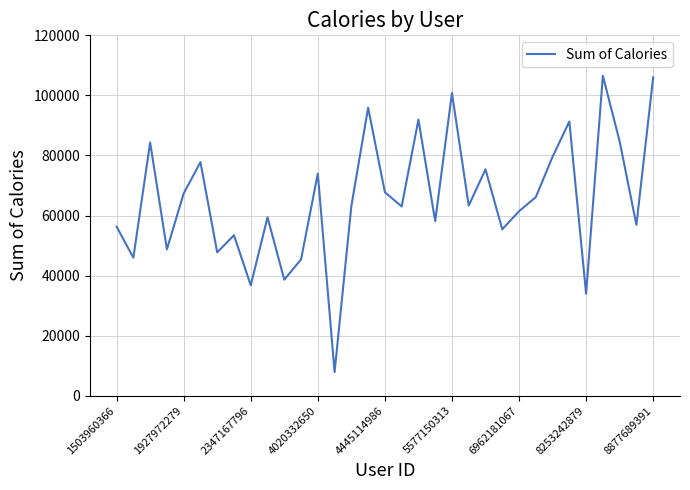

What is the greatest value displayed?

106534